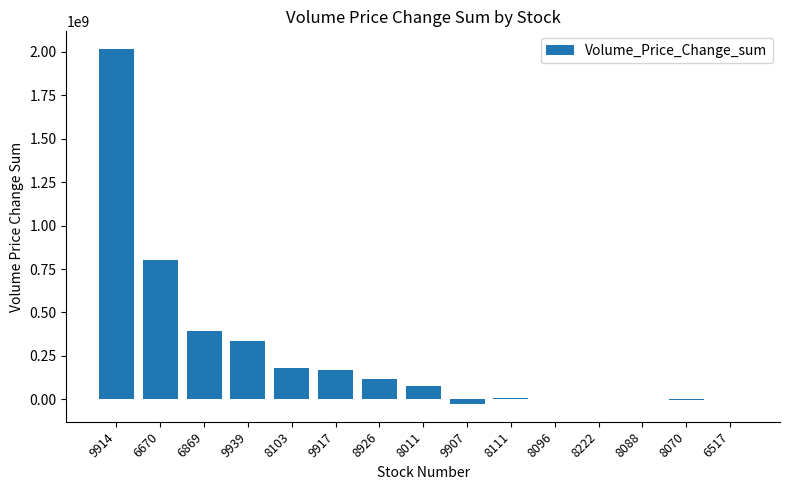

How many data points does each series have?

15